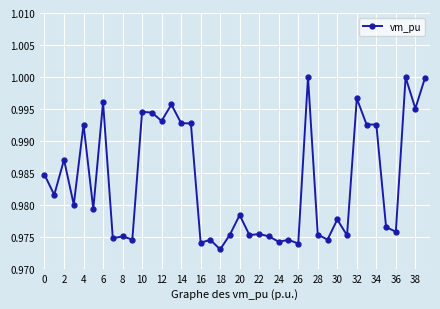

True or false: there are more than 2 points higher than both neighbors.

True